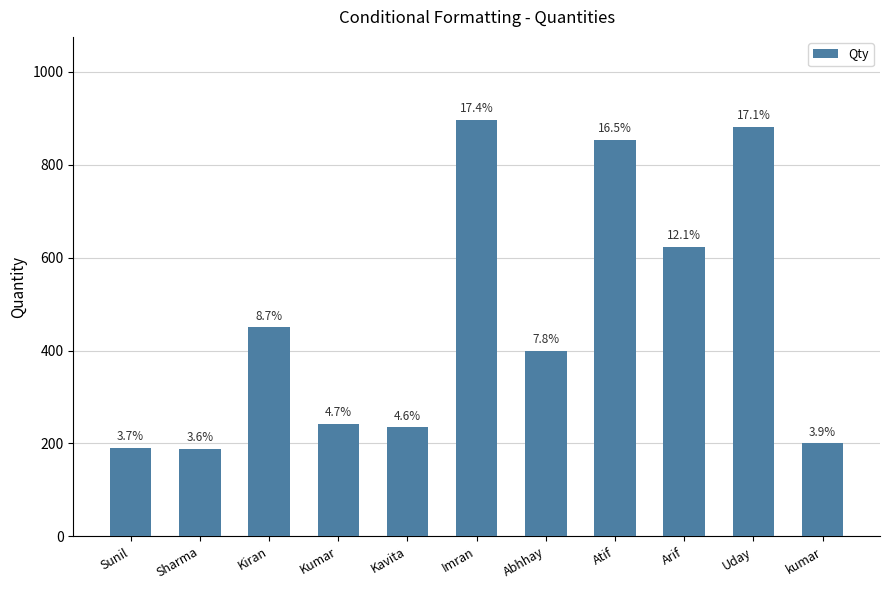

Are the bars horizontal?

No